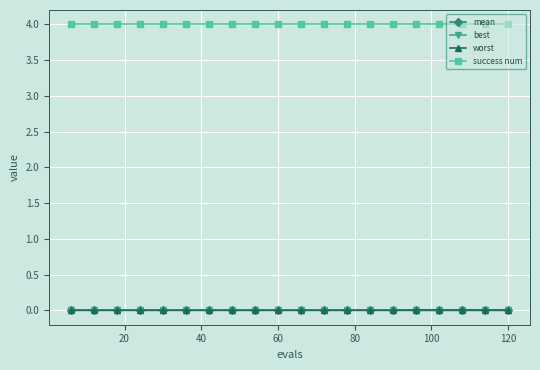

True or false: worst and success num cross at least once.

False